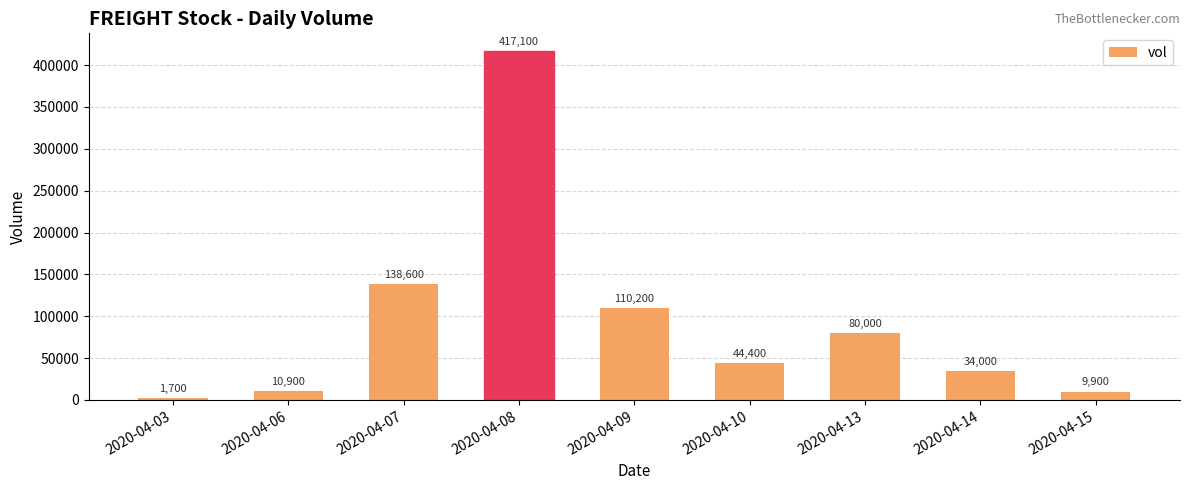

How many bars are there in total?

9